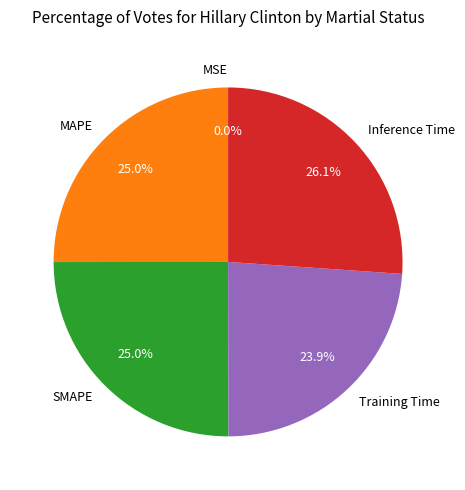

To the nearest percent, what portion does MAPE represent?

25%